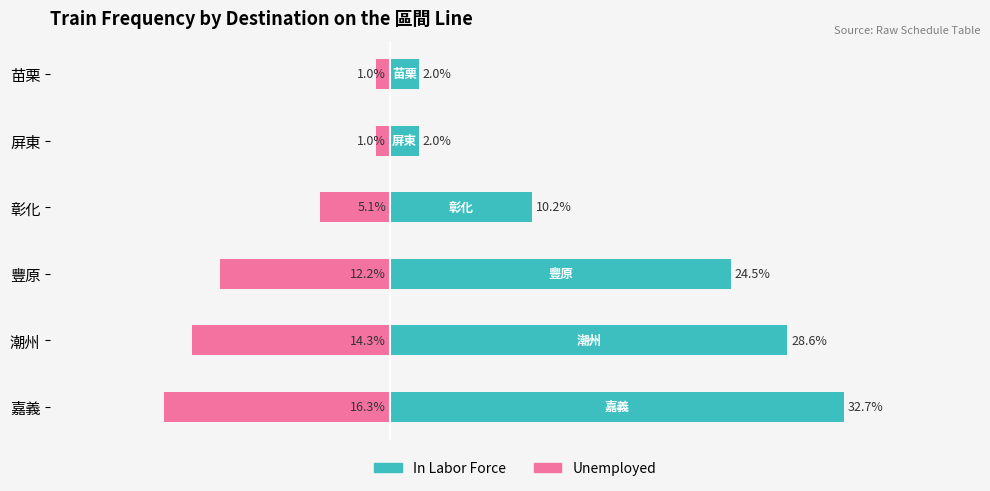

What is the difference between the maximum and minimum values in the Unemployed series?

15.3